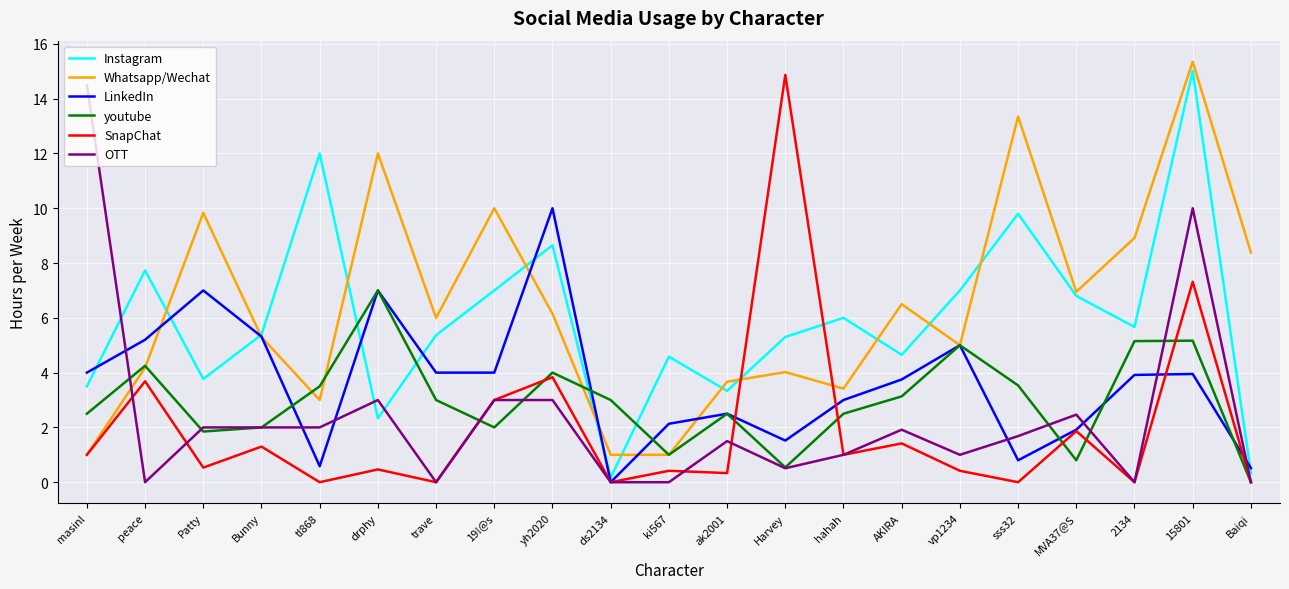

What value does the OTT series have at tl868?

2.0